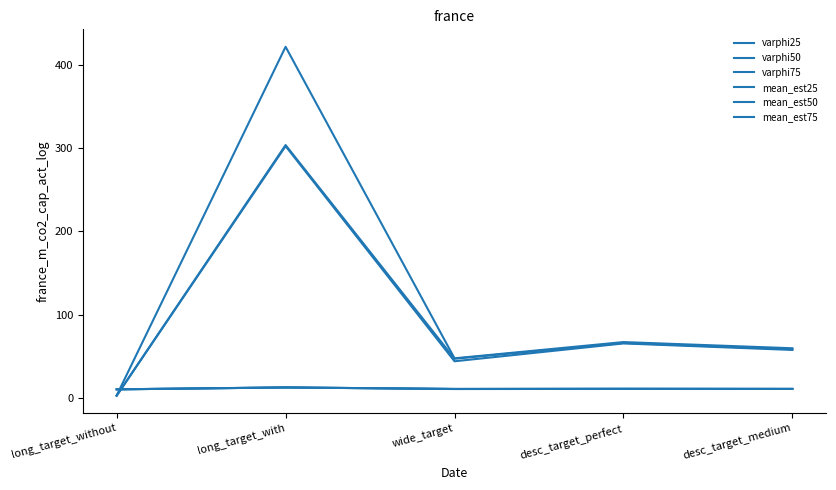

After their last crossing, which series has the higher values: varphi25 or mean_est25?

varphi25